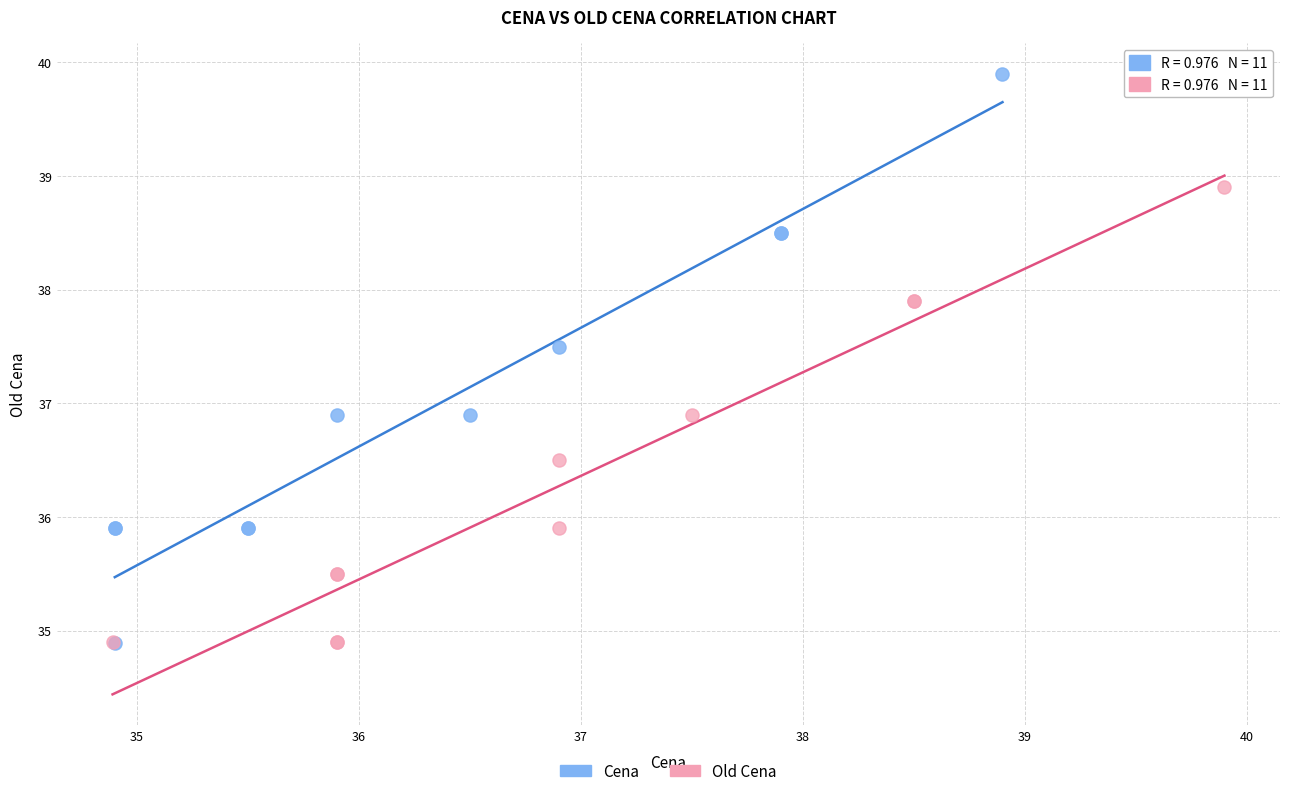

Which series has the largest Y range (max minus min)?

Cena